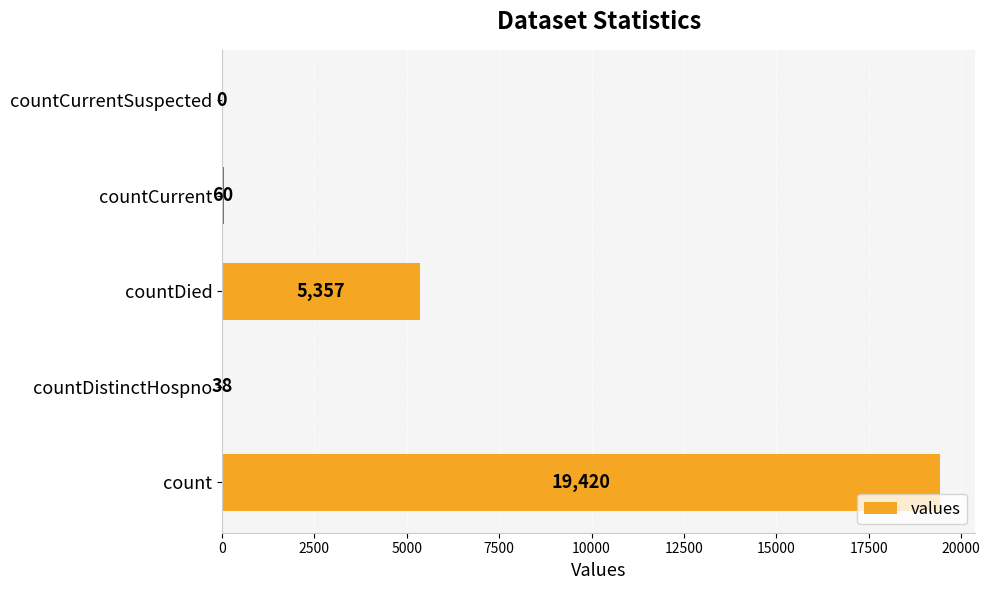

What is the approximate value at count, to the nearest 100?

19400